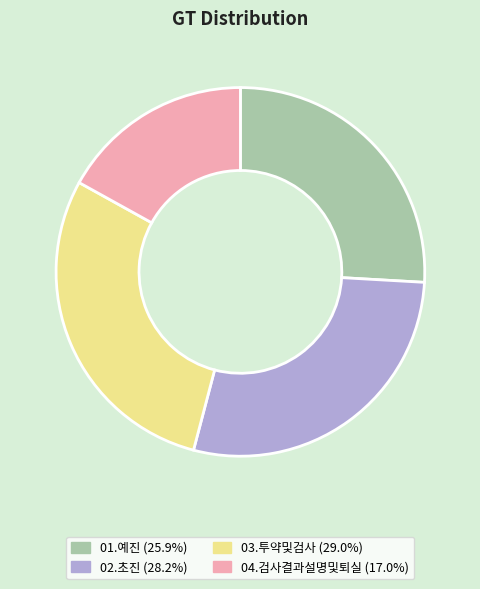

How many segments does this pie chart have?

4